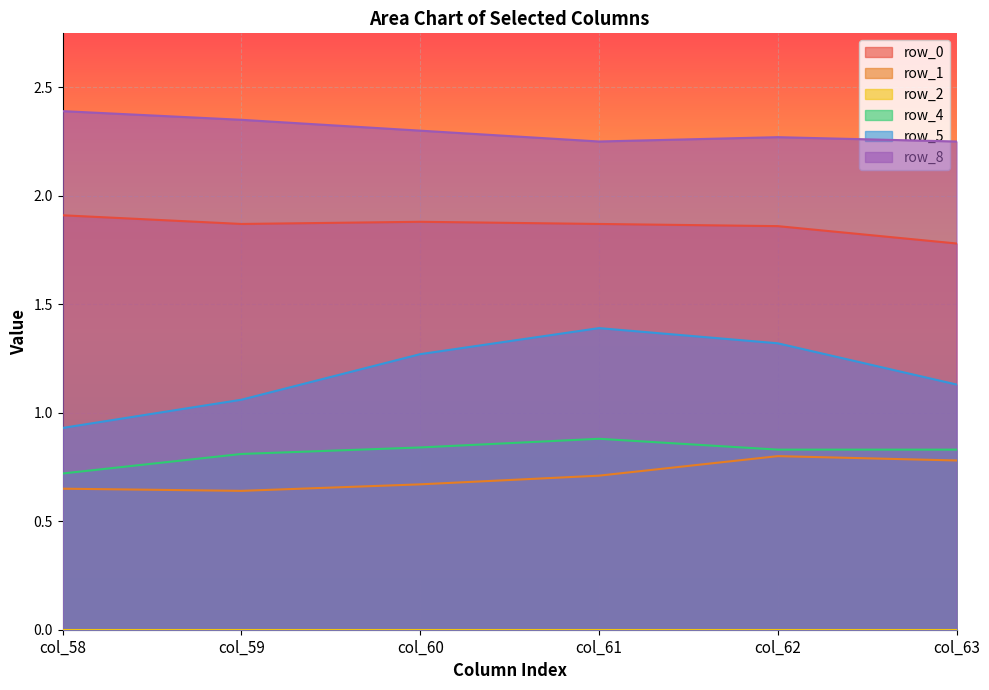

The row_5 series shows 1.3 at col_60. True or false?

True